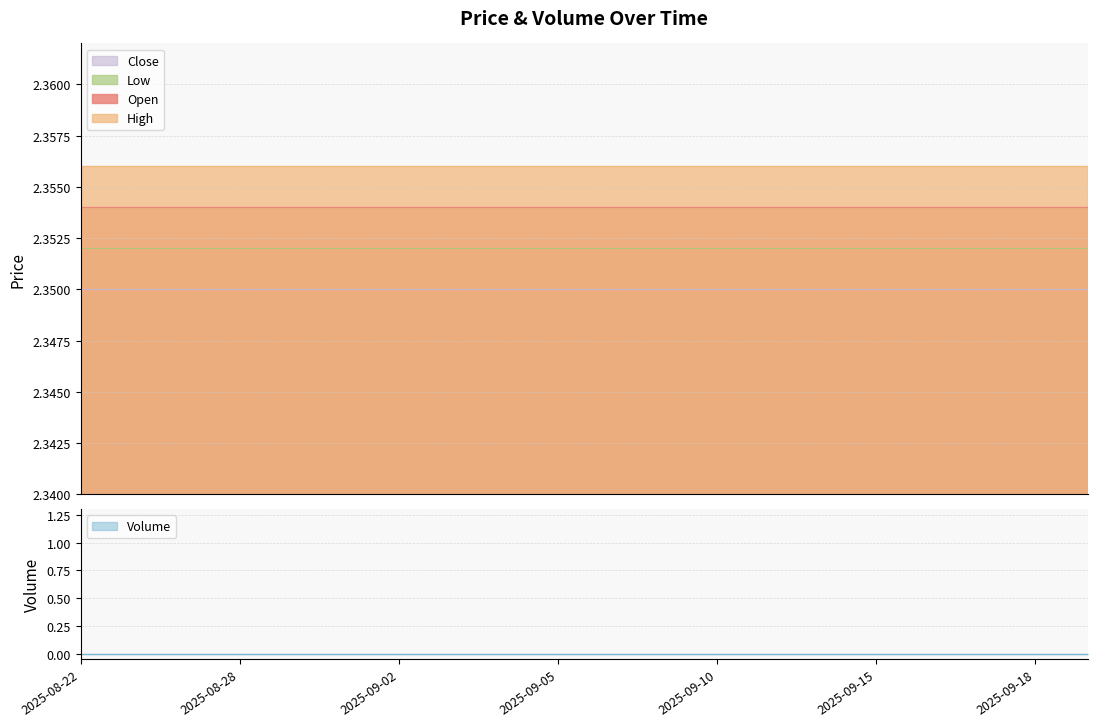

Does the chart display data point markers on the line(s)?

No